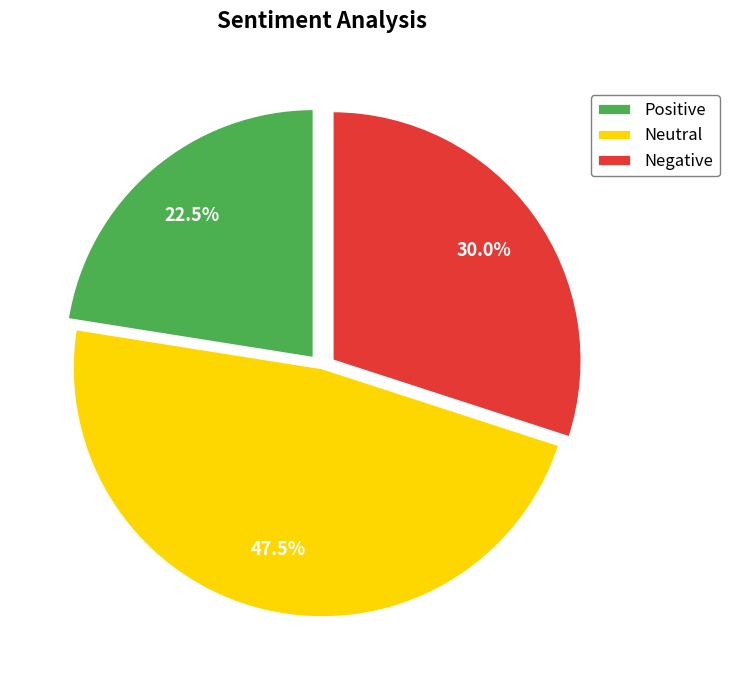

Approximately how many times larger is the value at Positive compared to Neutral?

0.5